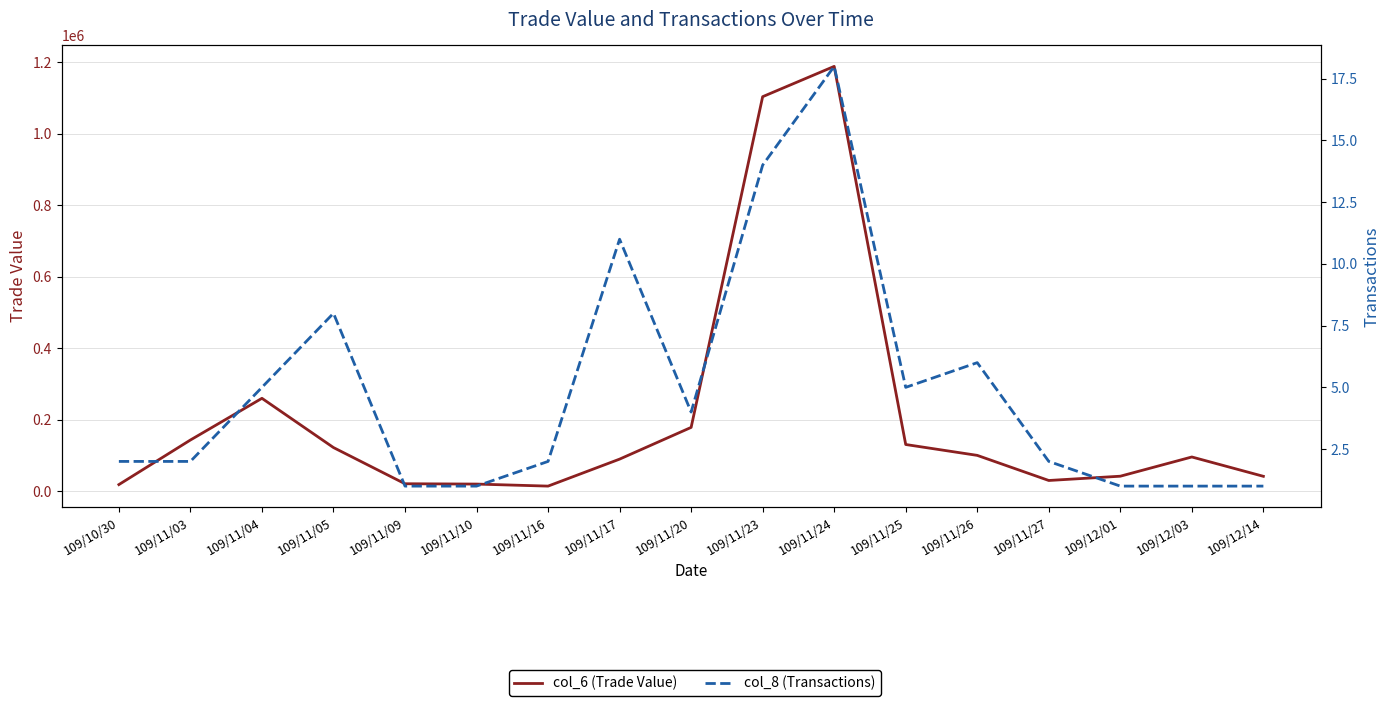

Which series has the largest total across all categories?

col_6 (Trade Value)